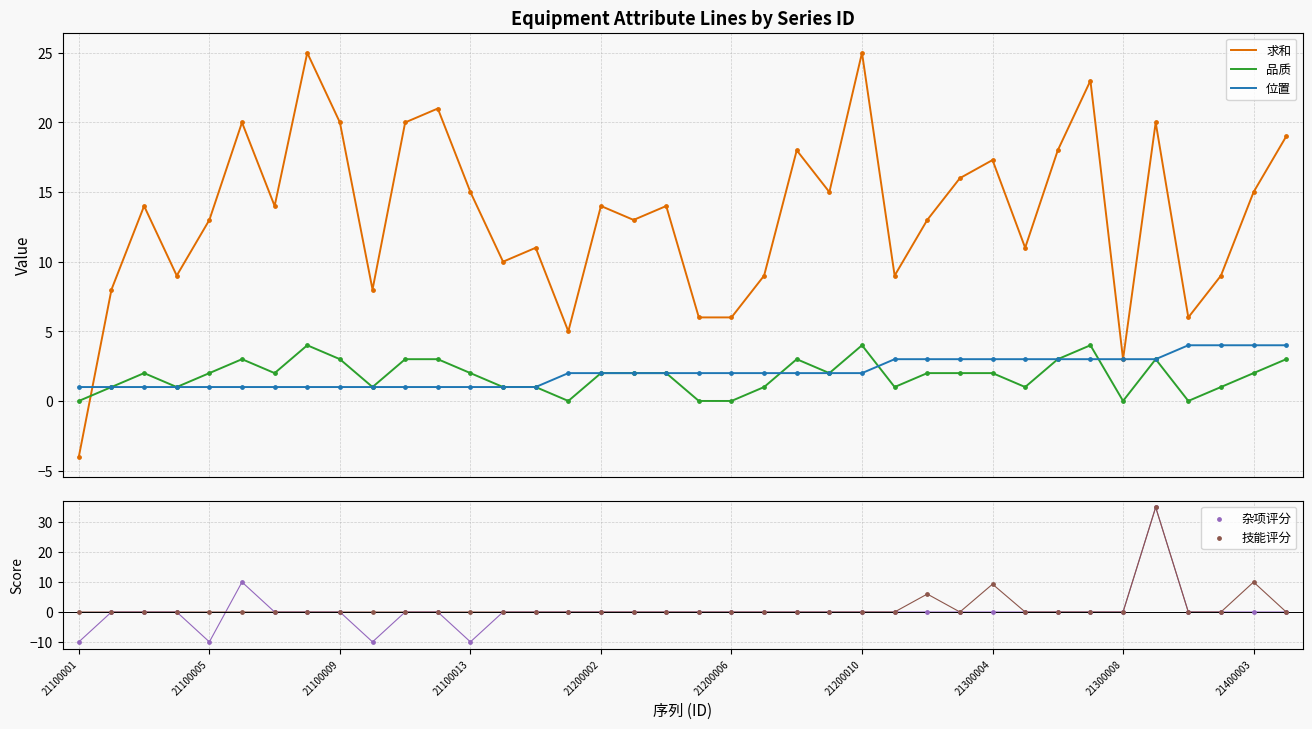

Which series contains the highest Y value?

杂项评分